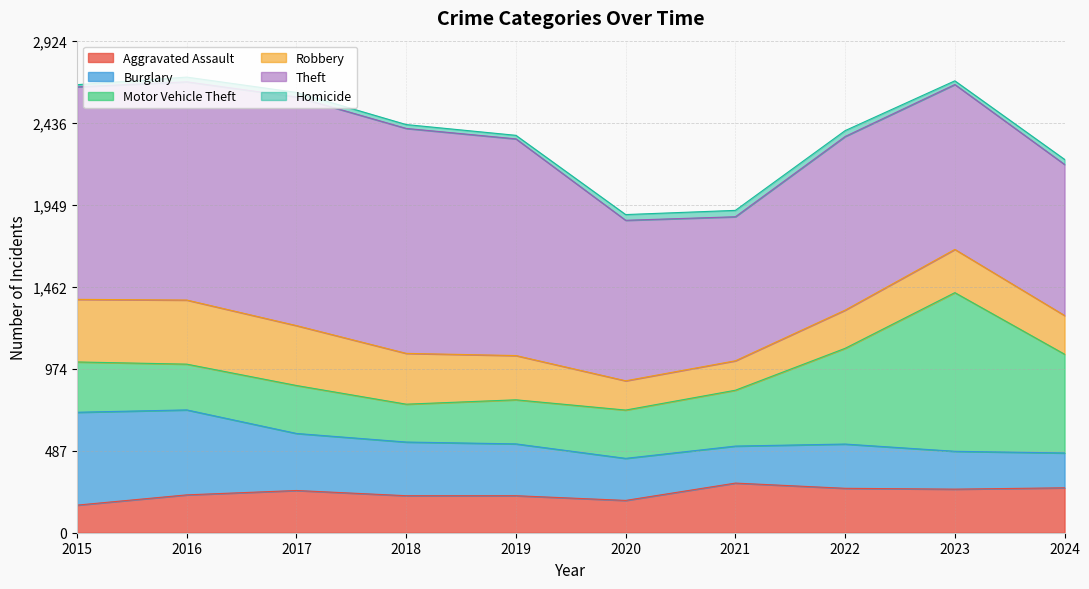

What is the average value of the Burglary series?

319